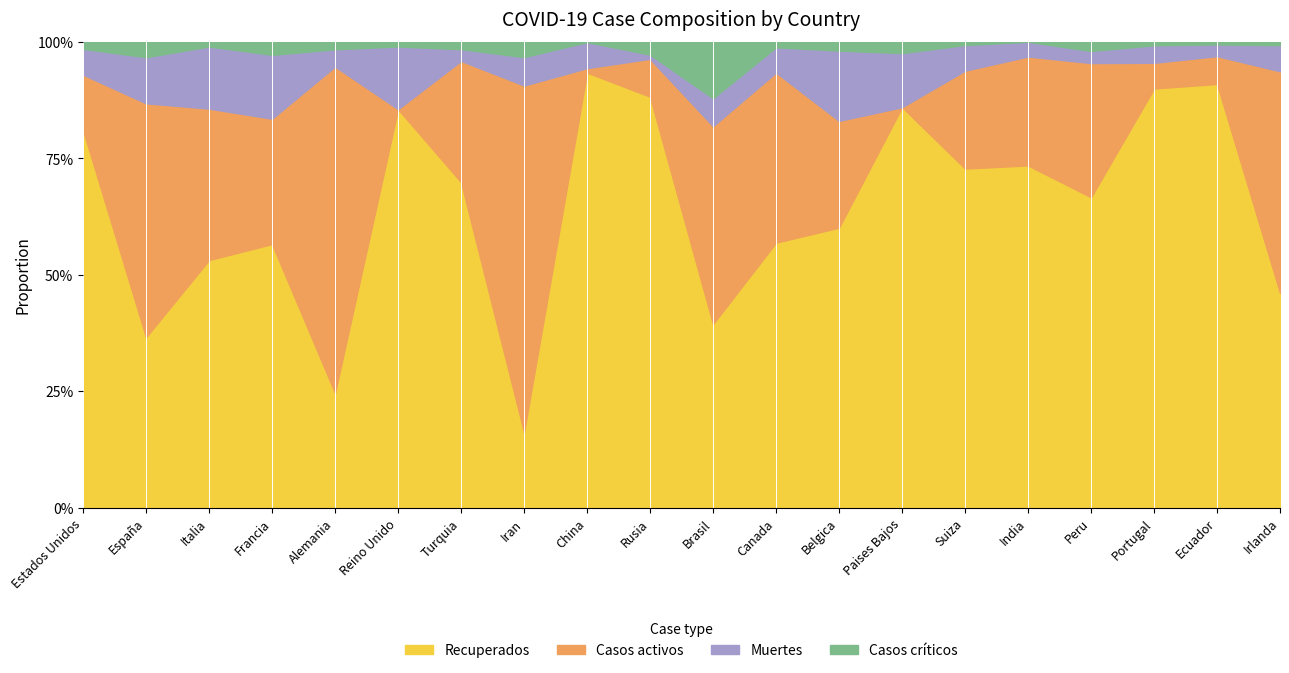

How many data points in Casos activos are less than 10785?

10